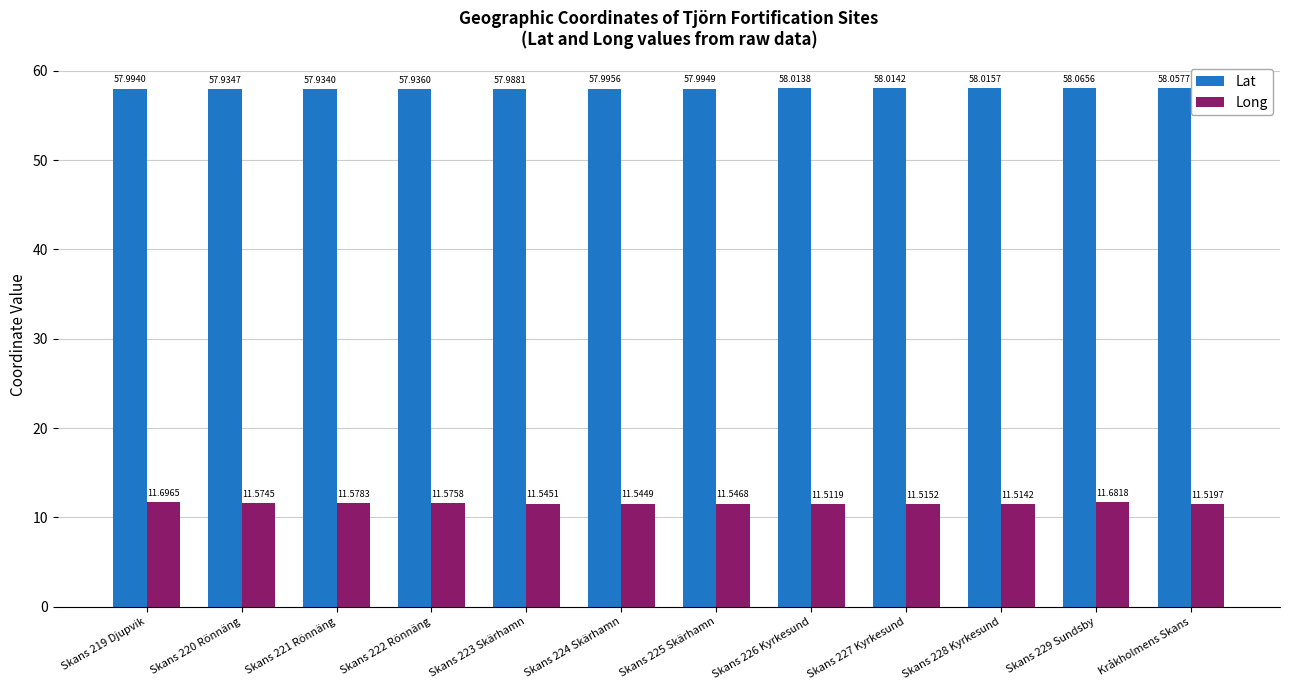

The Long series shows 11.5 at Skans 225 Skärhamn. True or false?

True